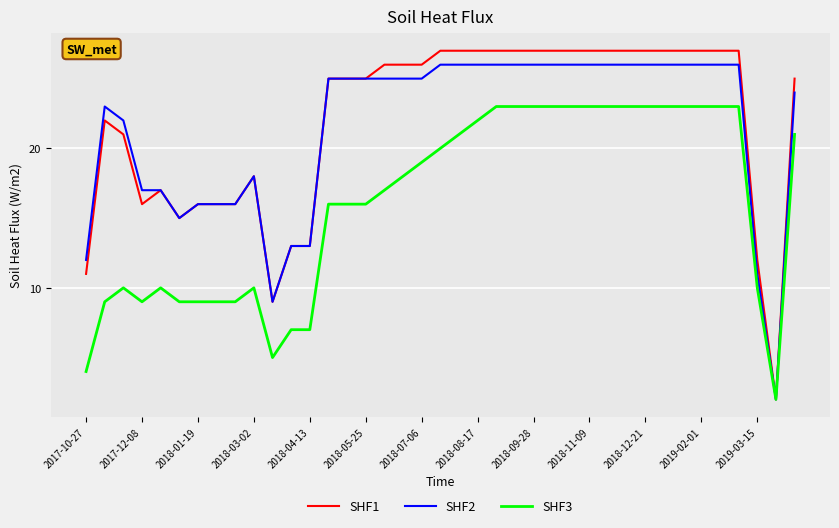

Rank the series by their maximum value, from lowest to highest.

SHF3, SHF2, SHF1